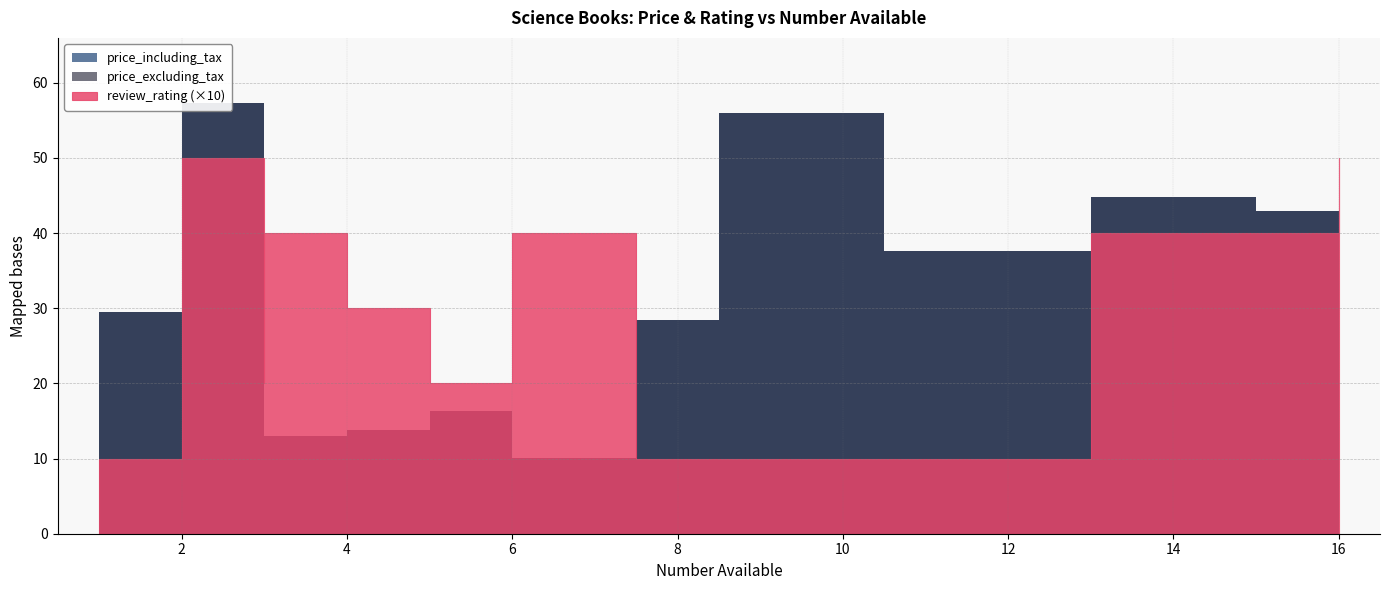

What is the sum of all review_rating values?

41.0